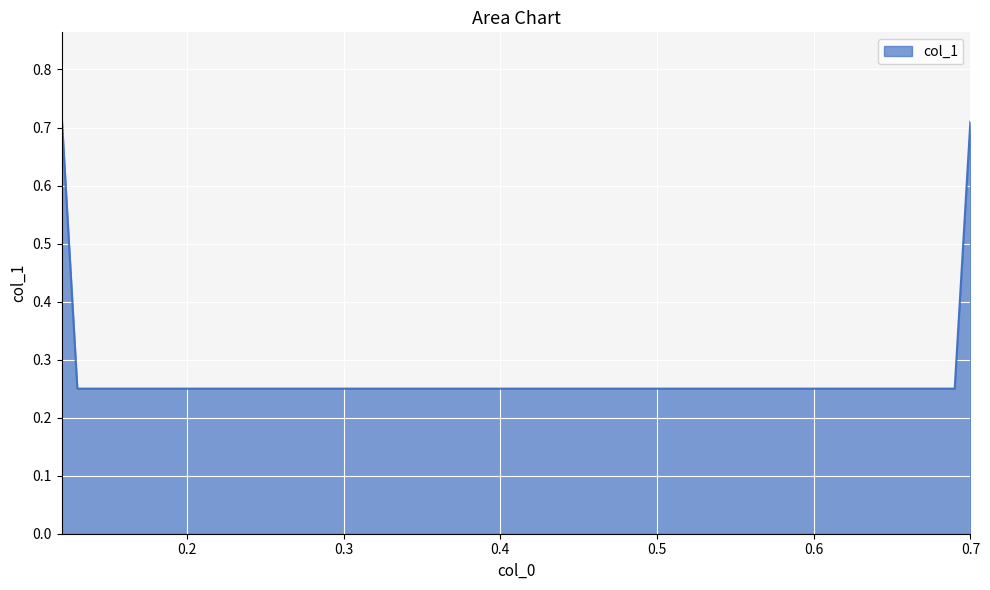

What is the difference between the second highest and minimum values?

0.5